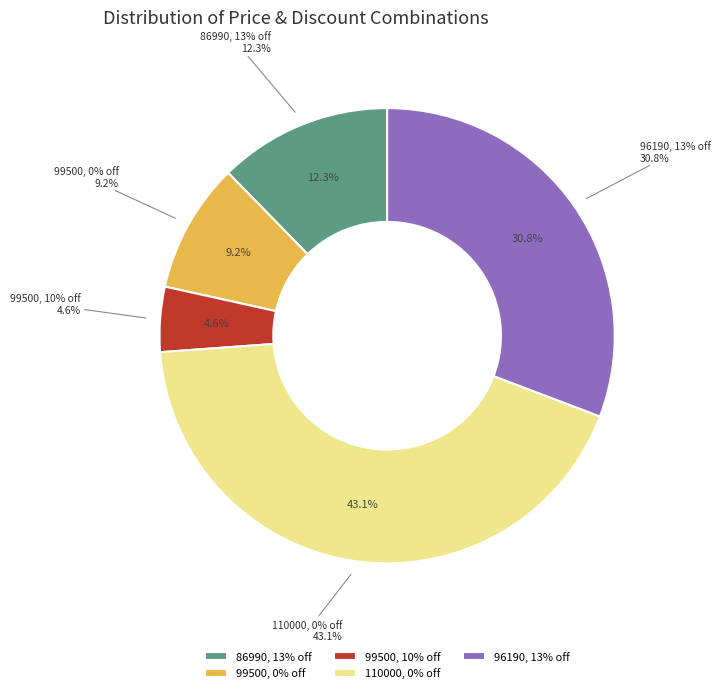

Is 10% Discount the majority of the pie?

No